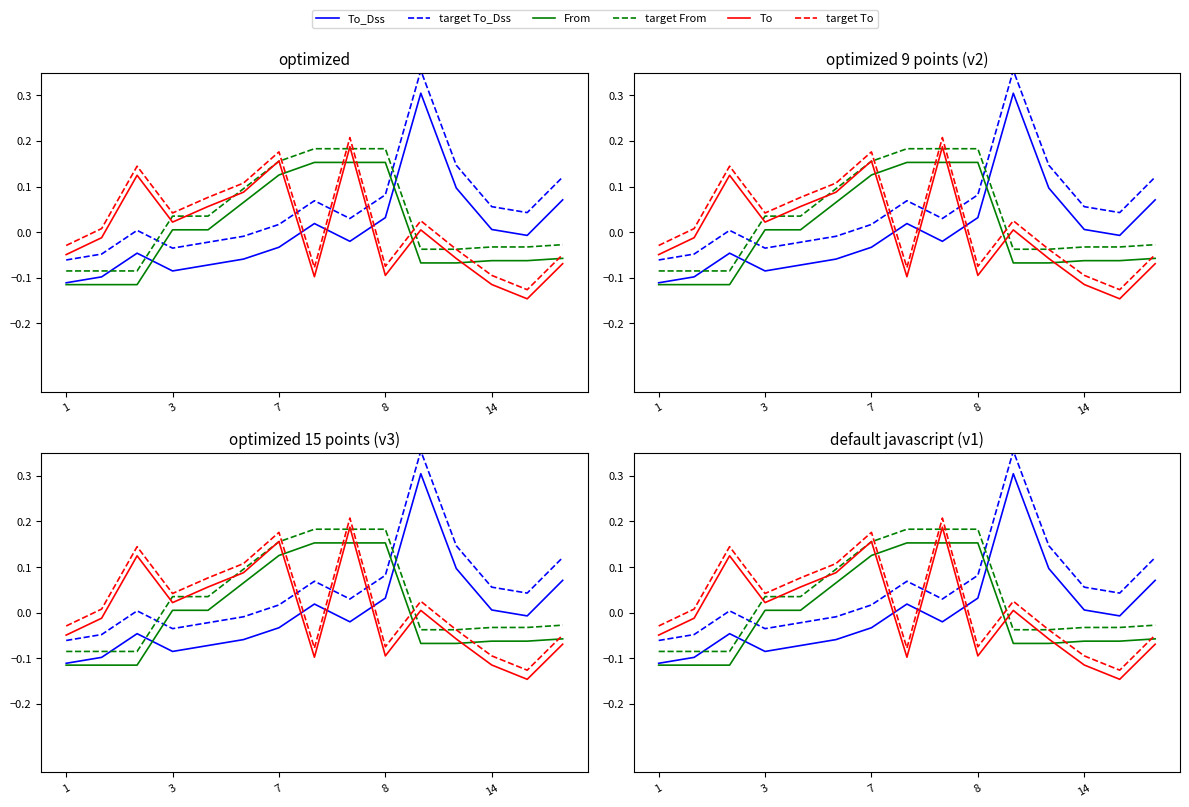

Does the chart display data point markers on the line(s)?

No